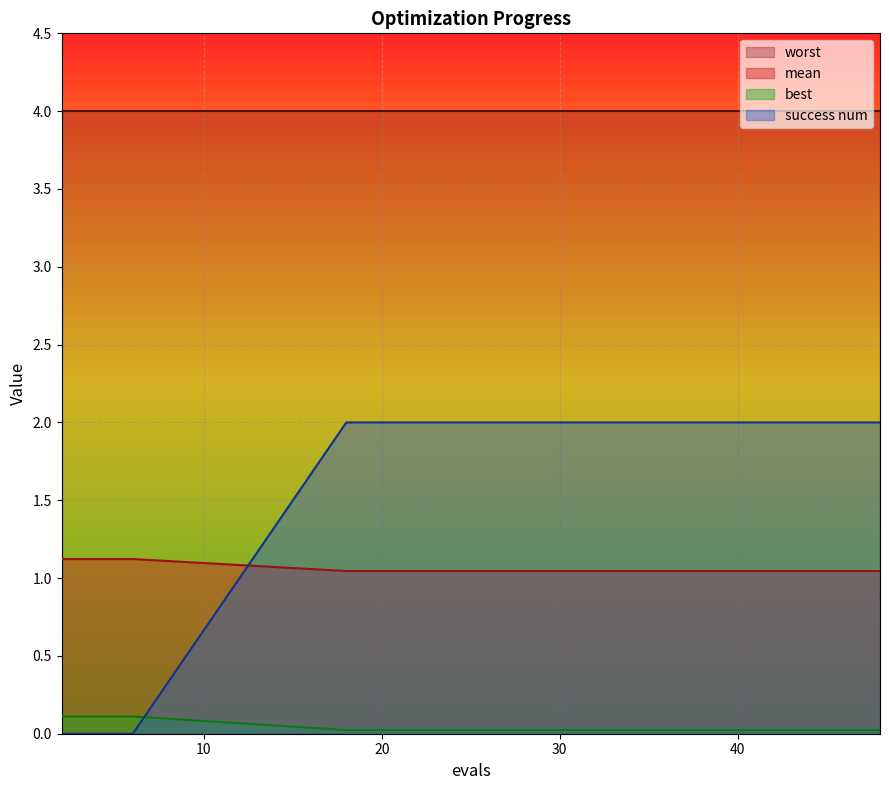

What is the highest value of the worst series?

4.0